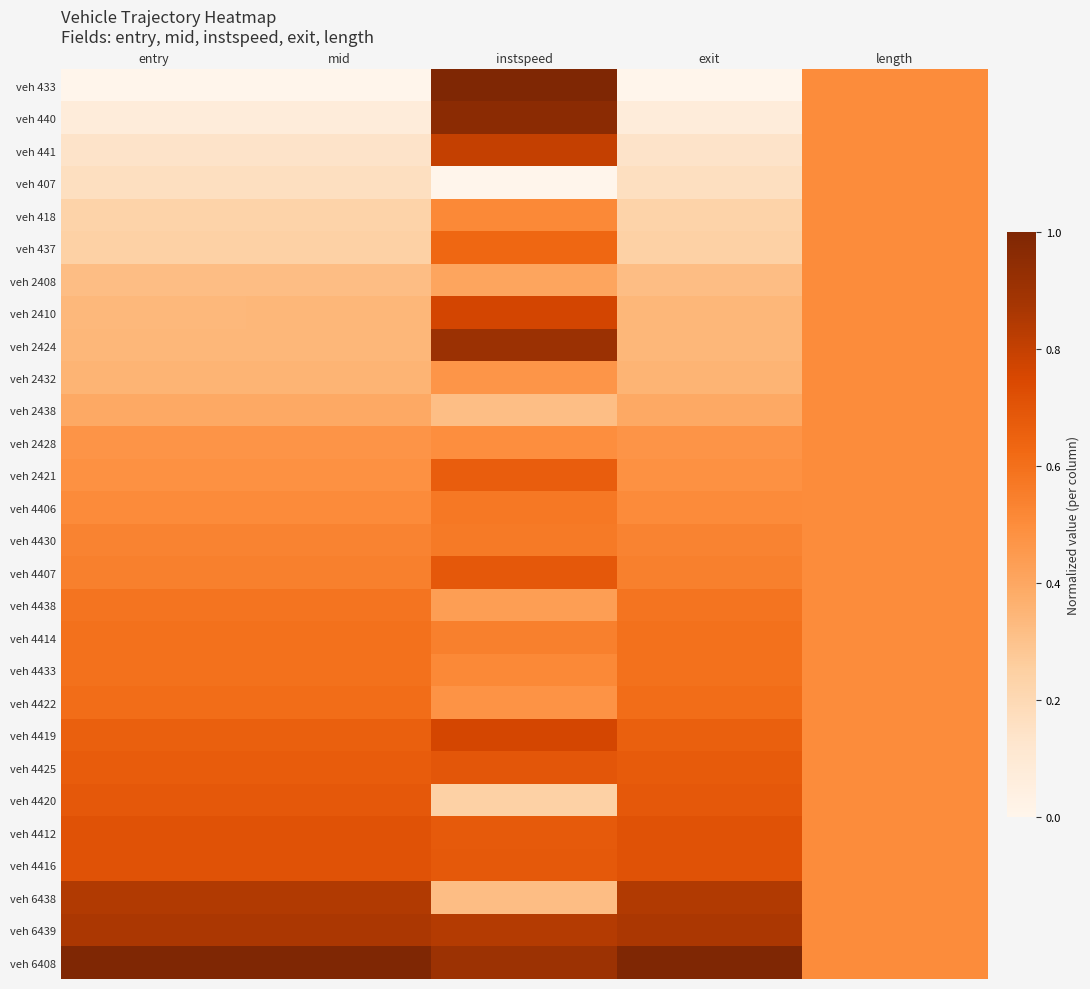

Reading right to left, transcribe all the data shown in this chart.

veh 433: length=0.5	exit=0.0	instspeed=1.0	mid=0.0	entry=0.0
veh 440: length=0.5	exit=0.1	instspeed=1.0	mid=0.1	entry=0.1
veh 441: length=0.5	exit=0.1	instspeed=0.8	mid=0.1	entry=0.1
veh 407: length=0.5	exit=0.2	instspeed=0.0	mid=0.2	entry=0.2
veh 418: length=0.5	exit=0.2	instspeed=0.5	mid=0.2	entry=0.2
veh 437: length=0.5	exit=0.2	instspeed=0.6	mid=0.2	entry=0.2
veh 2408: length=0.5	exit=0.3	instspeed=0.4	mid=0.3	entry=0.3
veh 2410: length=0.5	exit=0.3	instspeed=0.8	mid=0.3	entry=0.3
veh 2424: length=0.5	exit=0.3	instspeed=0.9	mid=0.3	entry=0.3
veh 2432: length=0.5	exit=0.4	instspeed=0.5	mid=0.4	entry=0.4
veh 2438: length=0.5	exit=0.4	instspeed=0.3	mid=0.4	entry=0.4
veh 2428: length=0.5	exit=0.5	instspeed=0.5	mid=0.5	entry=0.5
veh 2421: length=0.5	exit=0.5	instspeed=0.7	mid=0.5	entry=0.5
veh 4406: length=0.5	exit=0.5	instspeed=0.6	mid=0.5	entry=0.5
veh 4430: length=0.5	exit=0.5	instspeed=0.6	mid=0.5	entry=0.5
veh 4407: length=0.5	exit=0.5	instspeed=0.7	mid=0.5	entry=0.5
veh 4438: length=0.5	exit=0.6	instspeed=0.4	mid=0.6	entry=0.6
veh 4414: length=0.5	exit=0.6	instspeed=0.5	mid=0.6	entry=0.6
veh 4433: length=0.5	exit=0.6	instspeed=0.5	mid=0.6	entry=0.6
veh 4422: length=0.5	exit=0.6	instspeed=0.5	mid=0.6	entry=0.6
veh 4419: length=0.5	exit=0.7	instspeed=0.8	mid=0.7	entry=0.7
veh 4425: length=0.5	exit=0.7	instspeed=0.7	mid=0.7	entry=0.7
veh 4420: length=0.5	exit=0.7	instspeed=0.2	mid=0.7	entry=0.7
veh 4412: length=0.5	exit=0.7	instspeed=0.7	mid=0.7	entry=0.7
veh 4416: length=0.5	exit=0.7	instspeed=0.7	mid=0.7	entry=0.7
veh 6438: length=0.5	exit=0.8	instspeed=0.3	mid=0.8	entry=0.8
veh 6439: length=0.5	exit=0.9	instspeed=0.8	mid=0.9	entry=0.9
veh 6408: length=0.5	exit=1.0	instspeed=0.9	mid=1.0	entry=1.0